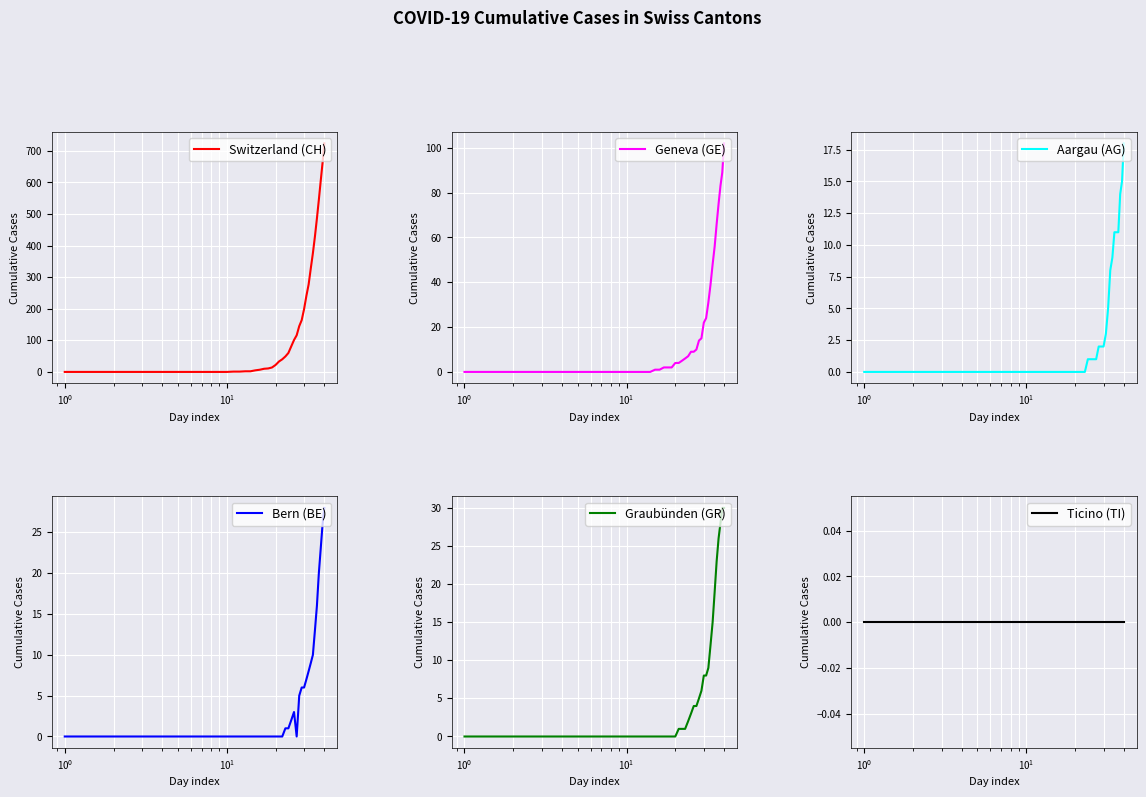

The value of Aargau (AG) at 7 is 11. True or false?

False